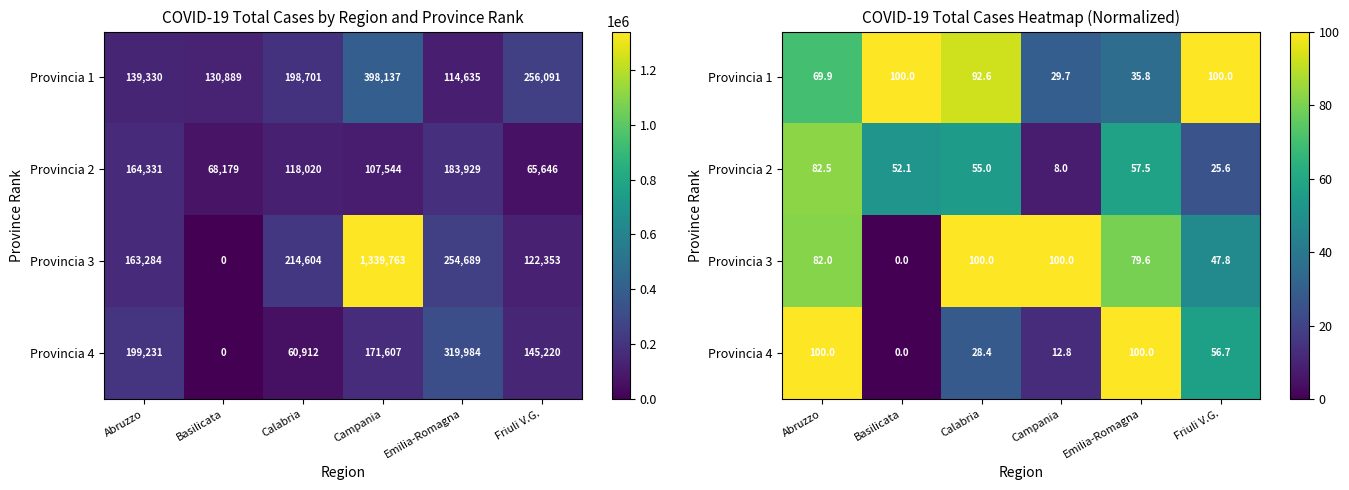

What is the difference between the Provincia 1 values at Abruzzo and Friuli V.G.?

30.1